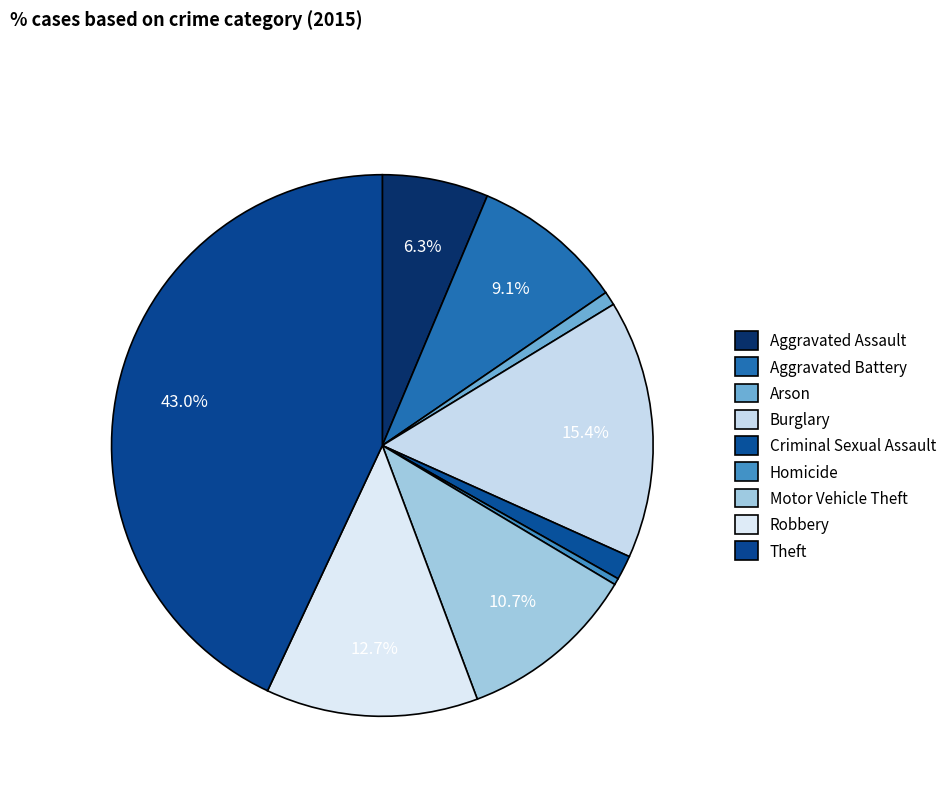

To the nearest percent, what percentage of the pie is Robbery?

13%